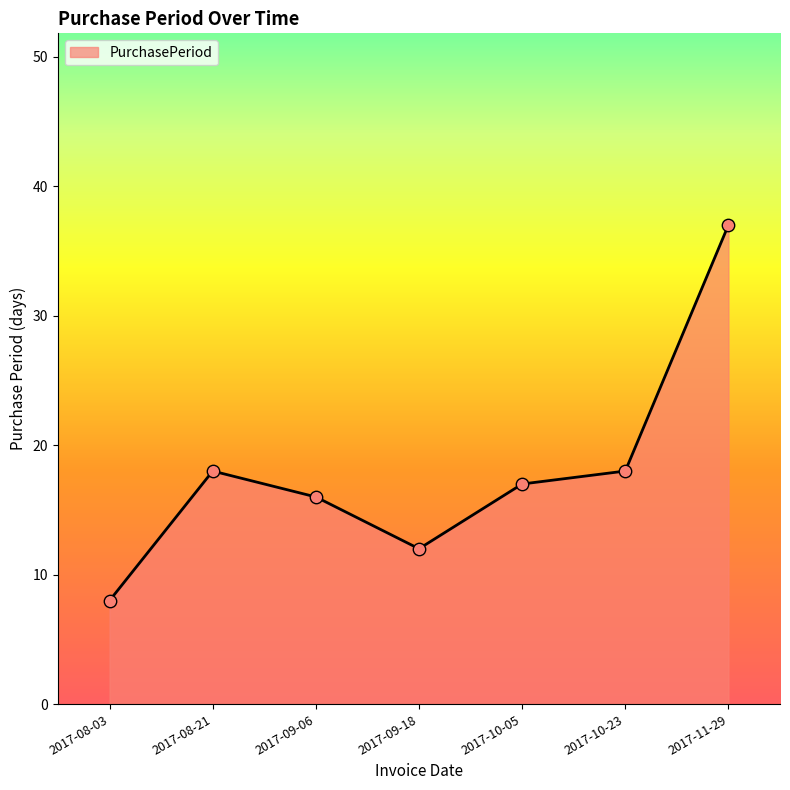

Approximately how many times larger is the value at 2017-10-05 compared to 2017-08-21?

0.9